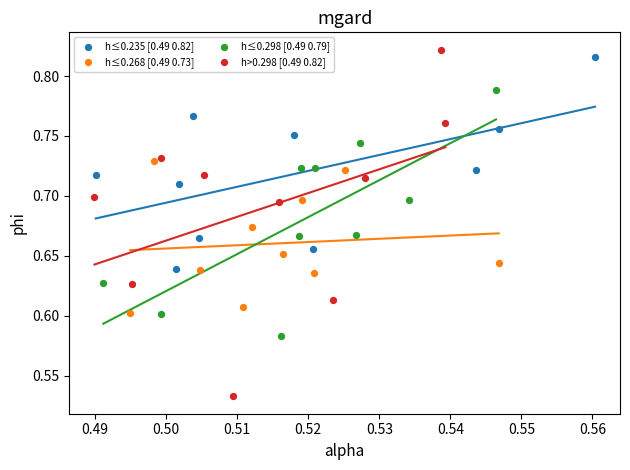

Which series has the largest Y range (max minus min)?

h>0.298 [0.49 0.82]